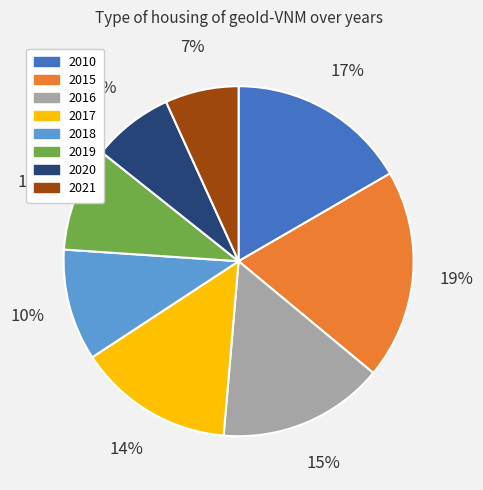

How many segments does this pie chart have?

8